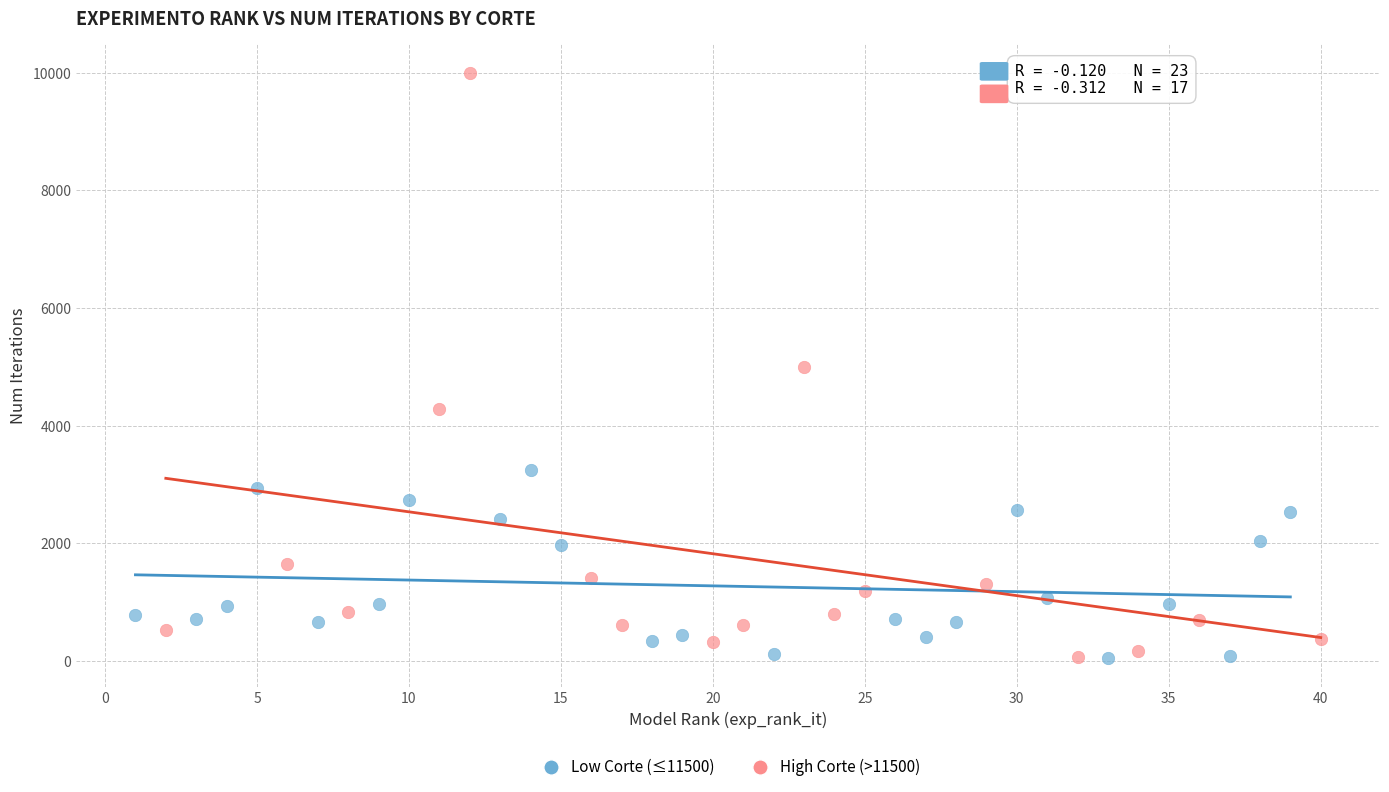

What are all the series names shown in the legend?

Low Corte (≤11500), High Corte (>11500)